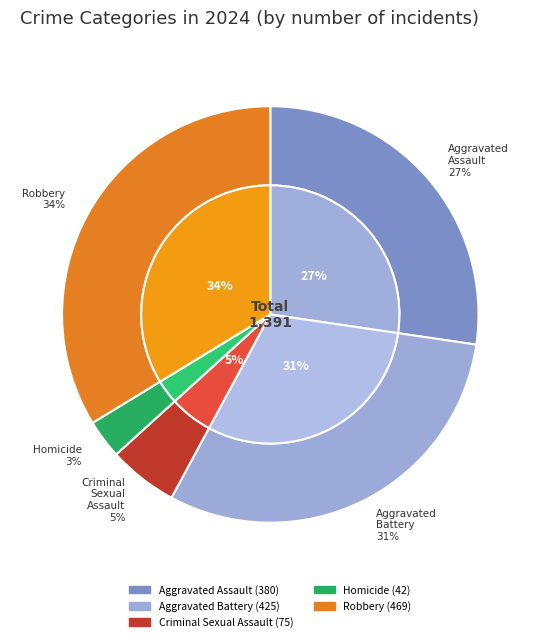

Combined, do Aggravated Battery and Aggravated Assault account for over 50%?

Yes